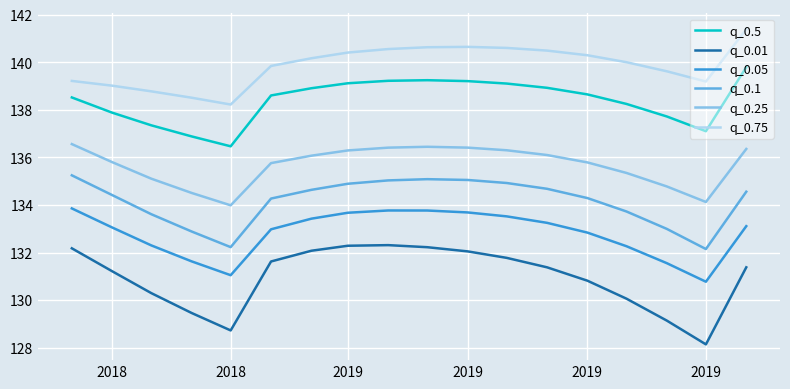

True or false: q_0.75 and q_0.01 intersect in this chart.

False